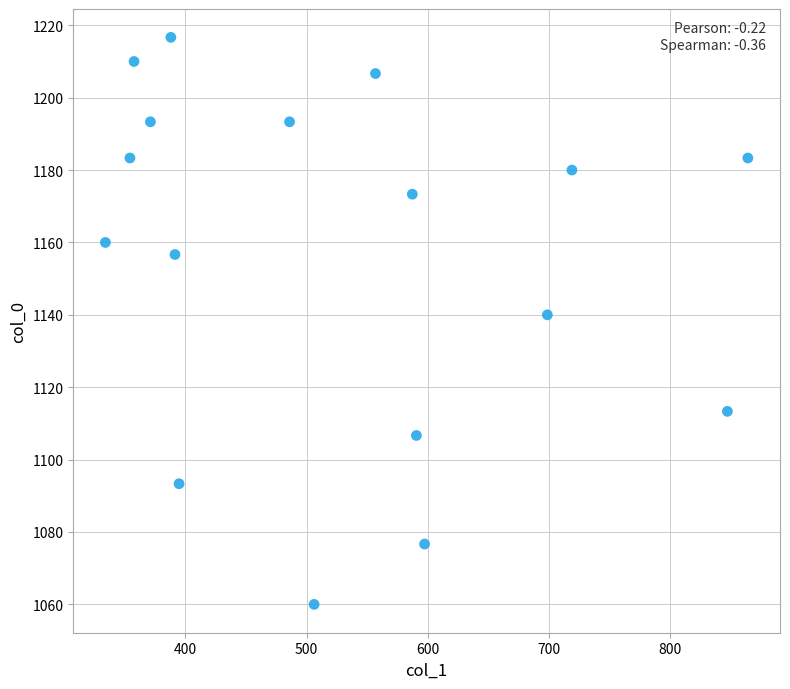

What Y value in the scatter plot is closest to 1138?

1140.0